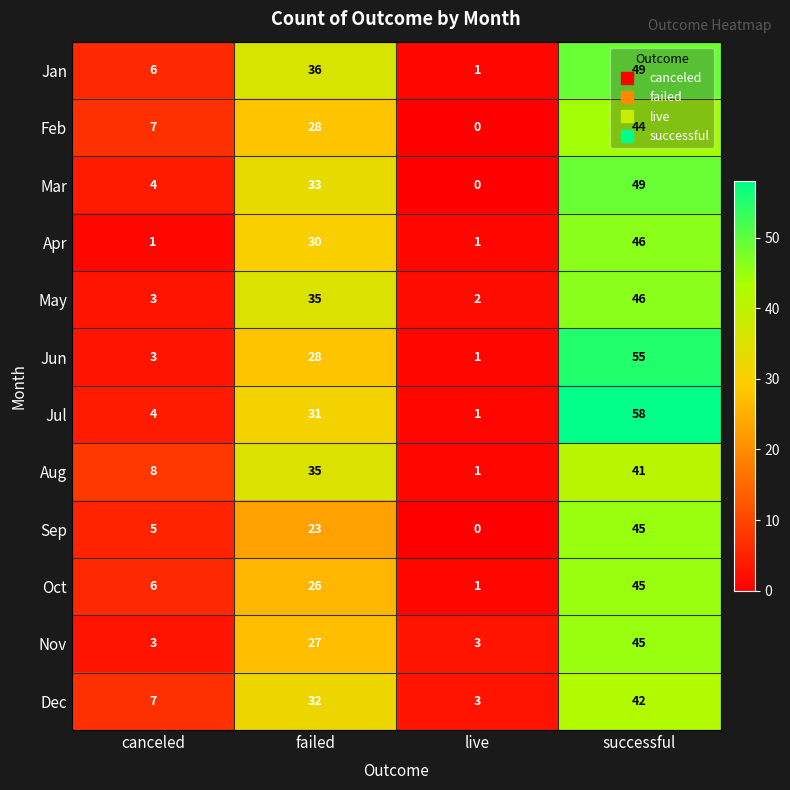

What is the difference between the second highest and minimum values in the Dec series?

29